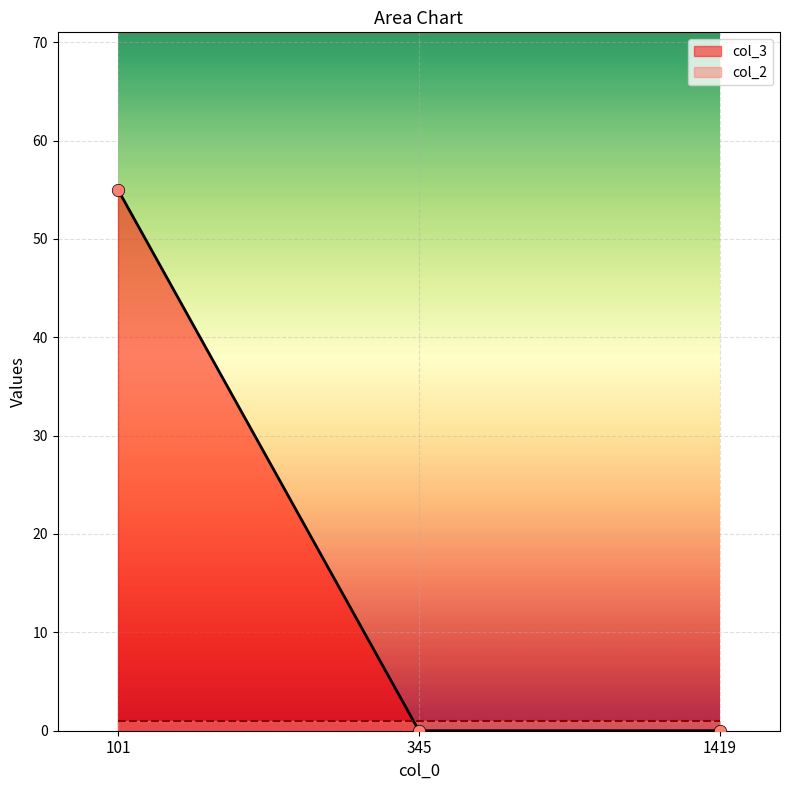

Which has a higher value, 1419 or 101?

101